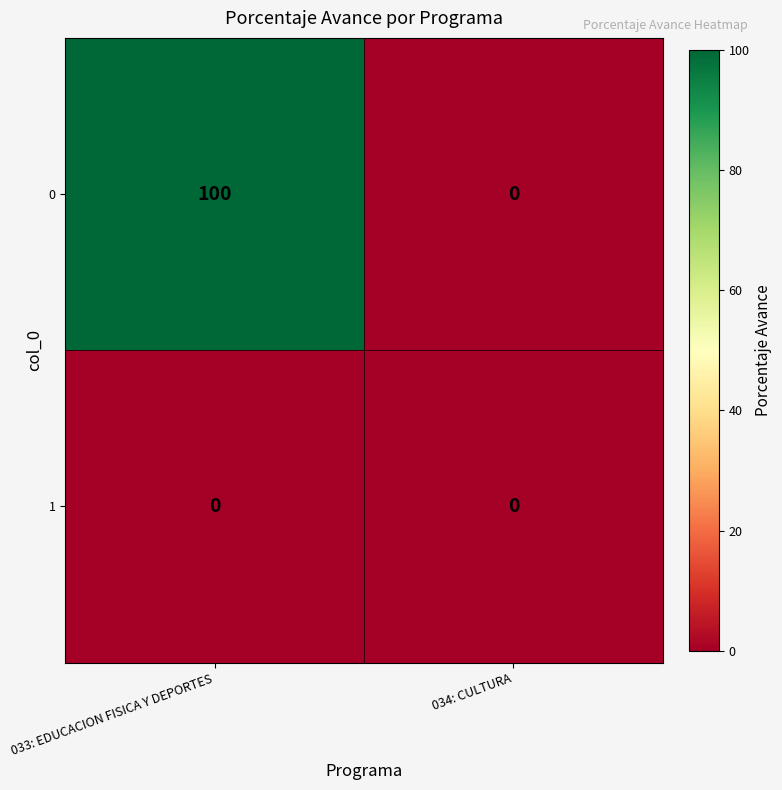

What is the maximum value shown in the chart?

100